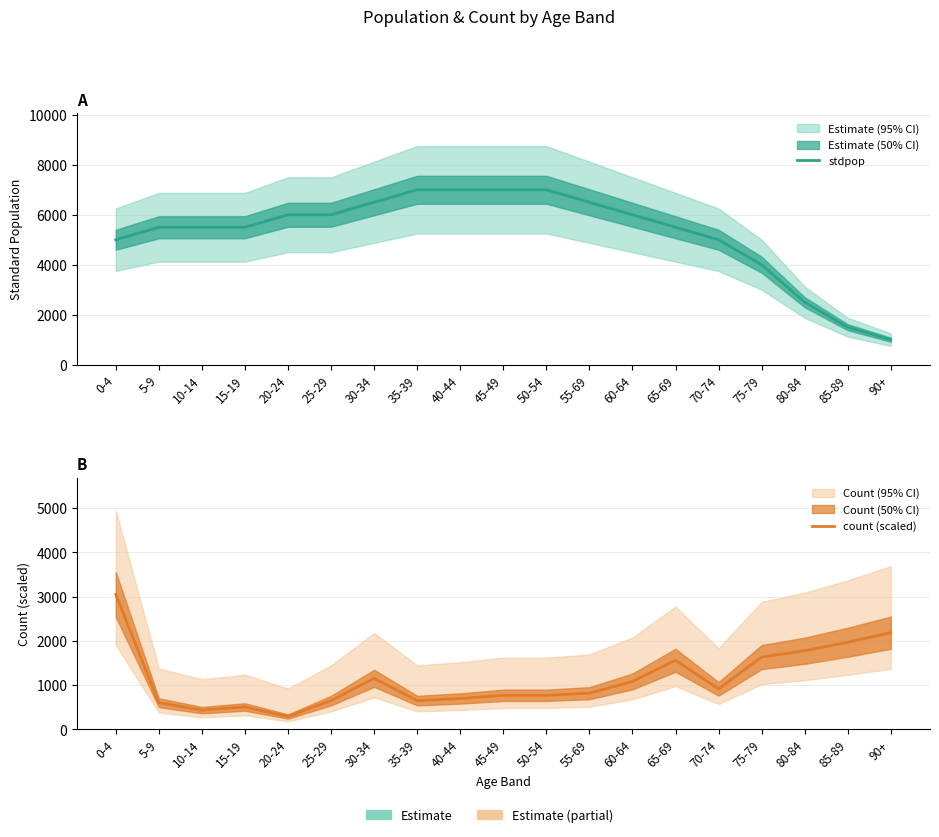

Is it true that count (scaled) equals 648 at 35-39?

True